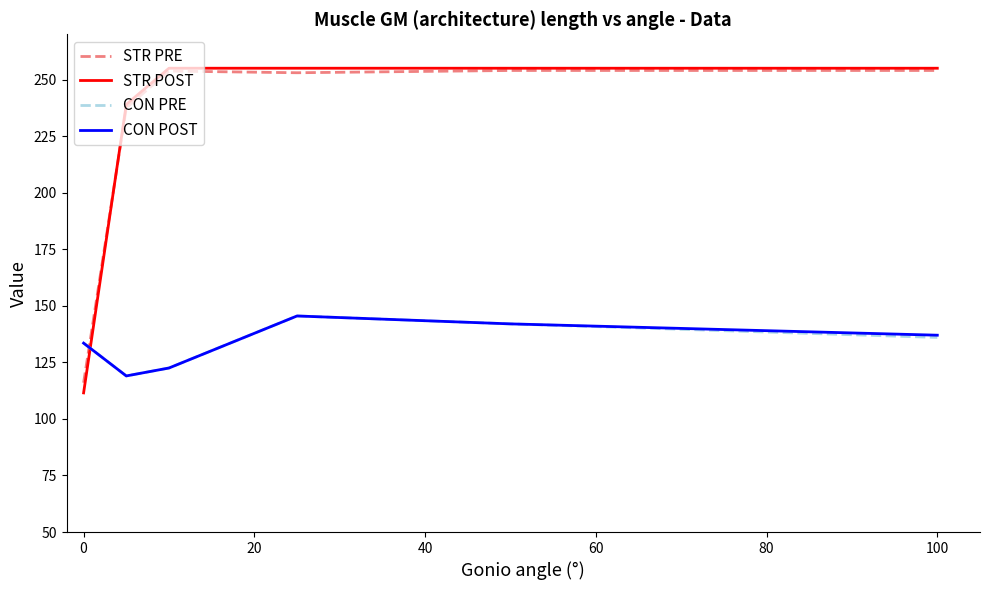

Which series has the largest range (max minus min)?

STR POST